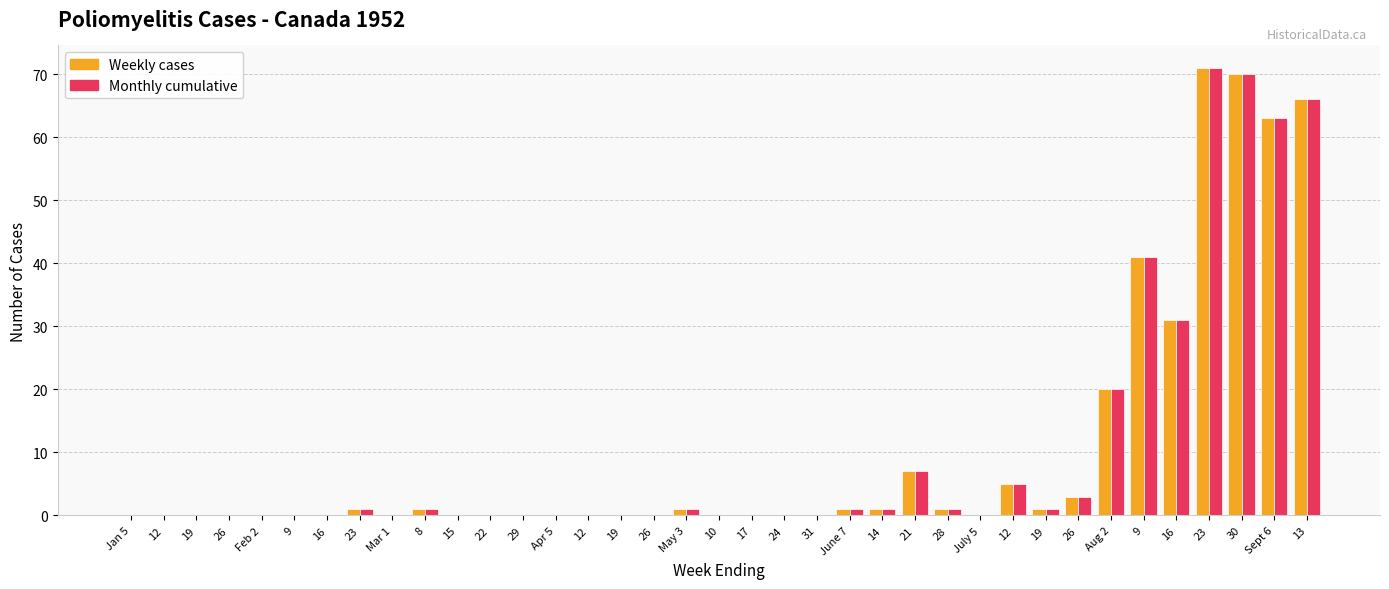

What is the label of the 2nd bar from the right?

Sept 6